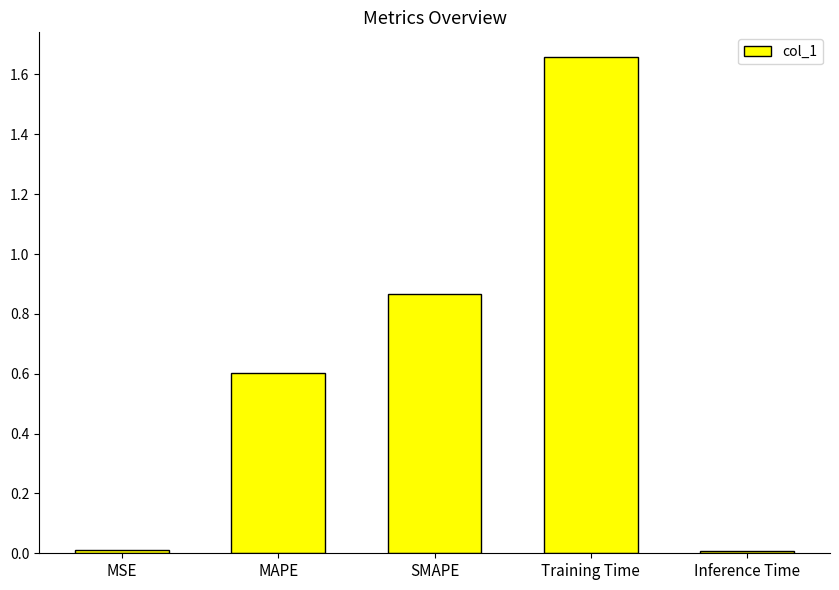

What is the change in value from SMAPE to Inference Time?

-0.9